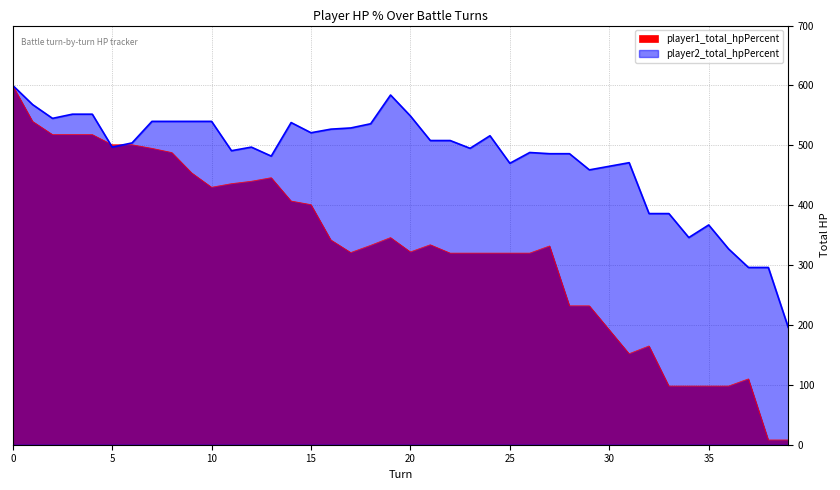

Between which two adjacent categories do player2_total_hpPercent and player1_total_hpPercent first intersect?

4 and 5